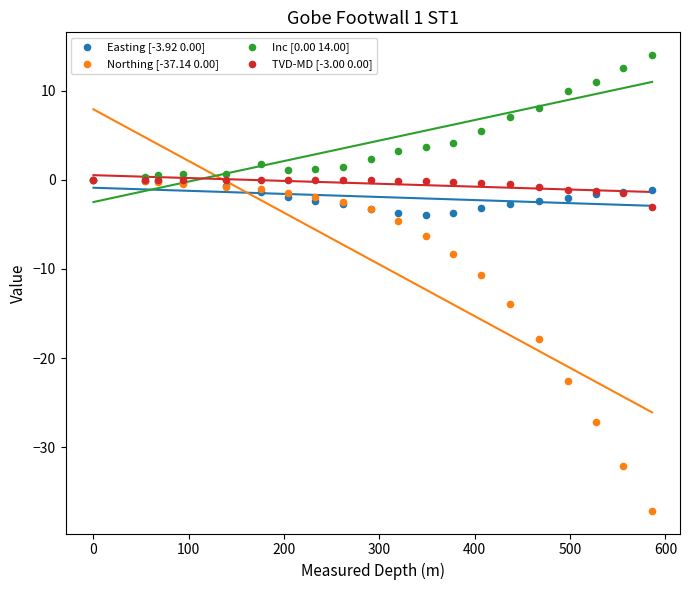

Which series has the largest Y range (max minus min)?

Northing [-37.14 0.00]